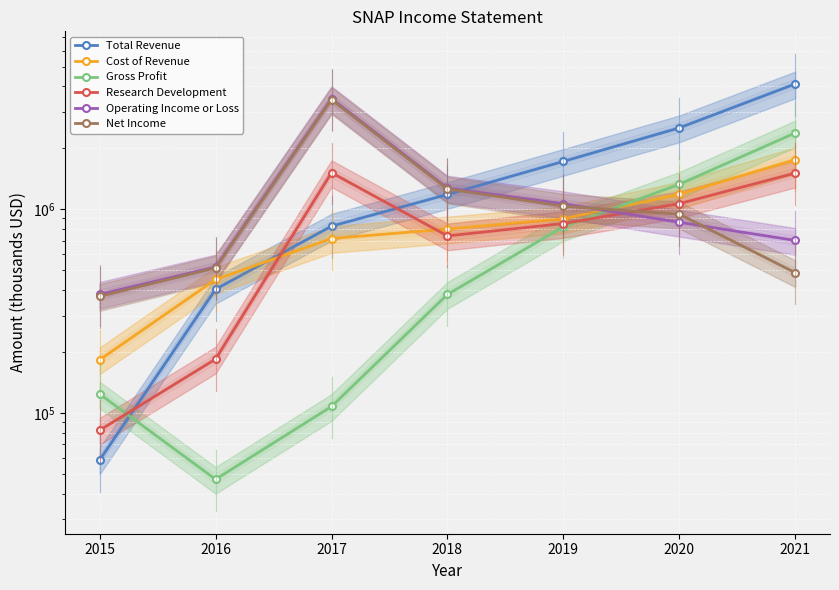

In Net Income, how many points are higher than both neighbors (excluding endpoints)?

1